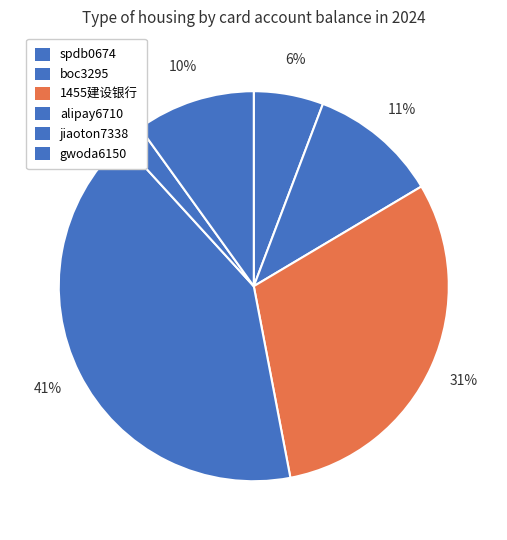

The jiaoton7338 slice represents 1% of the pie. True or false?

False